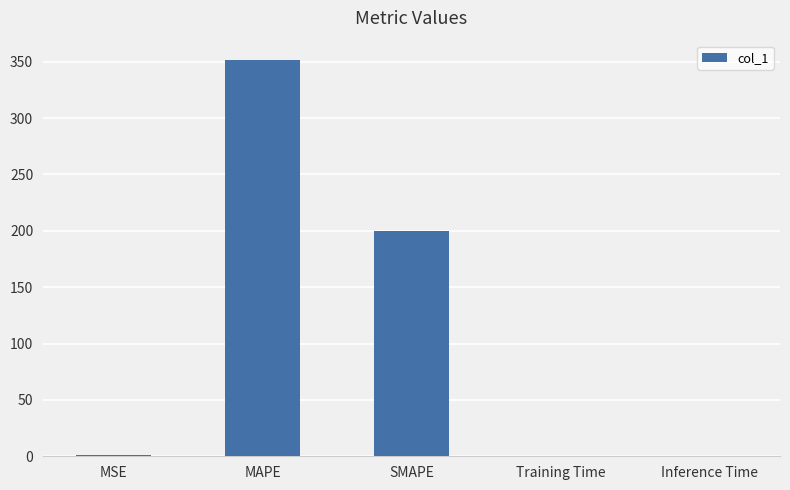

What is the sum of all values?

552.2